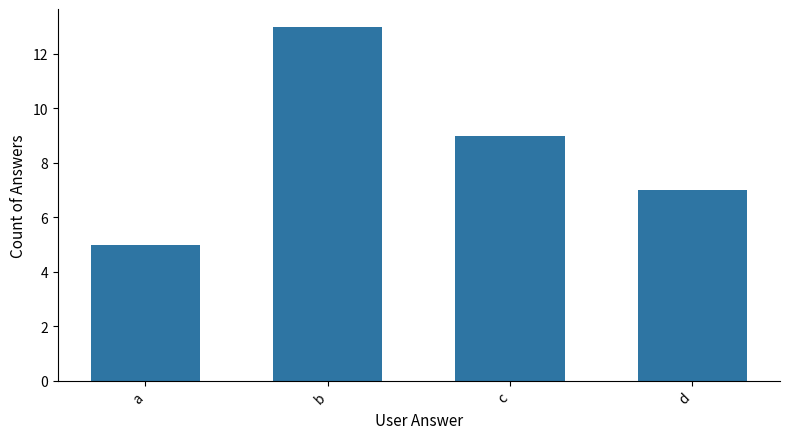

Count the number of data series in this chart.

1